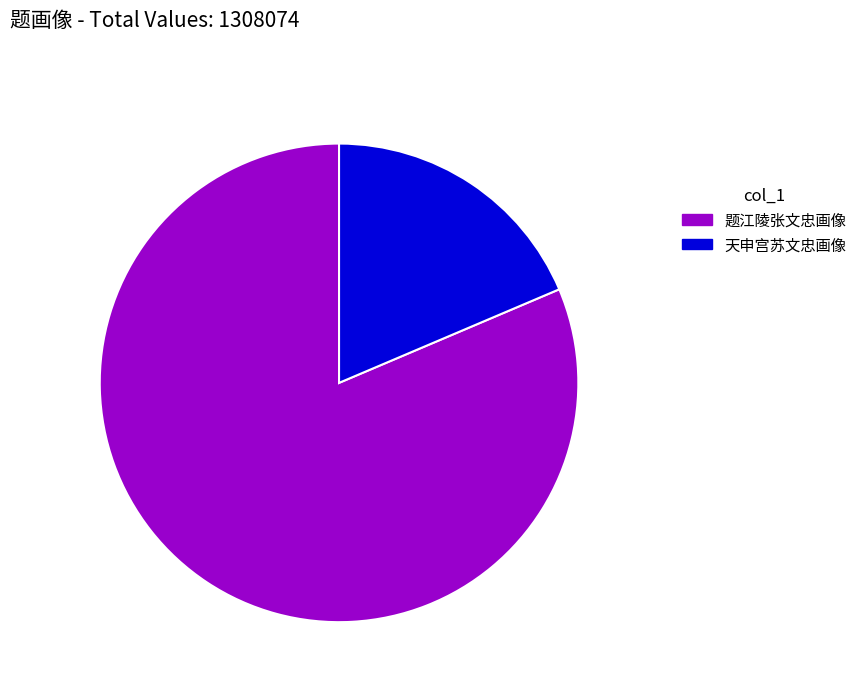

What is the majority slice?

题江陵张文忠画像